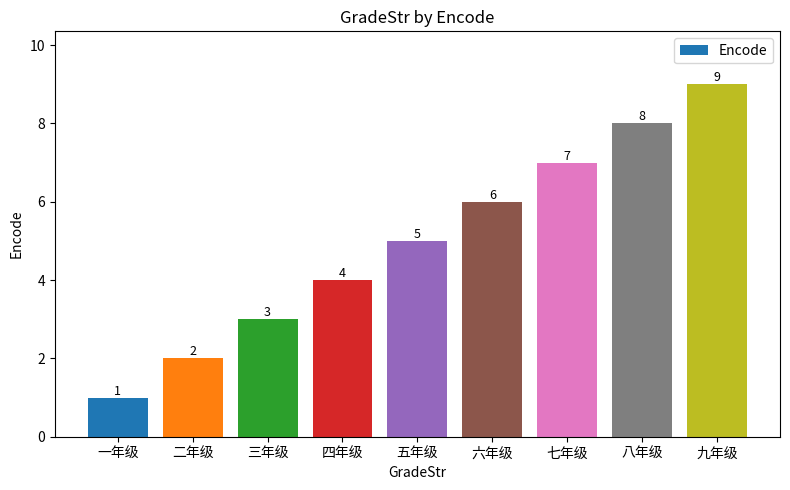

What is the difference between the second highest and minimum values?

7